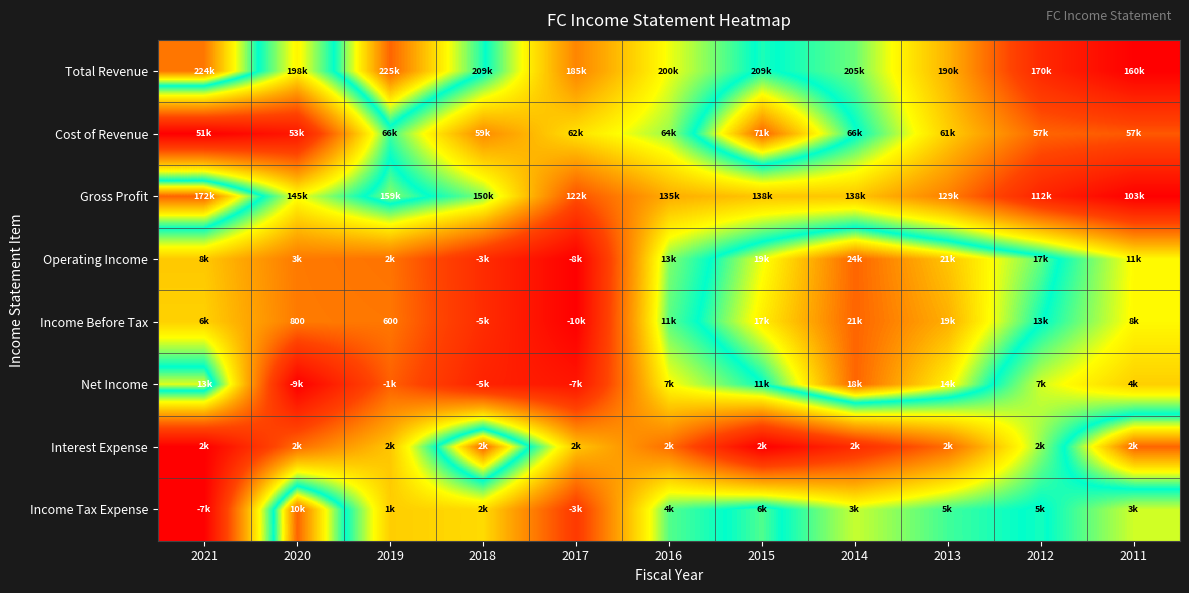

Rank the series at 2020 from lowest to highest value.

Net Income, Cost of Revenue, Interest Expense, Operating Income, Income Before Tax, Total Revenue, Gross Profit, Income Tax Expense